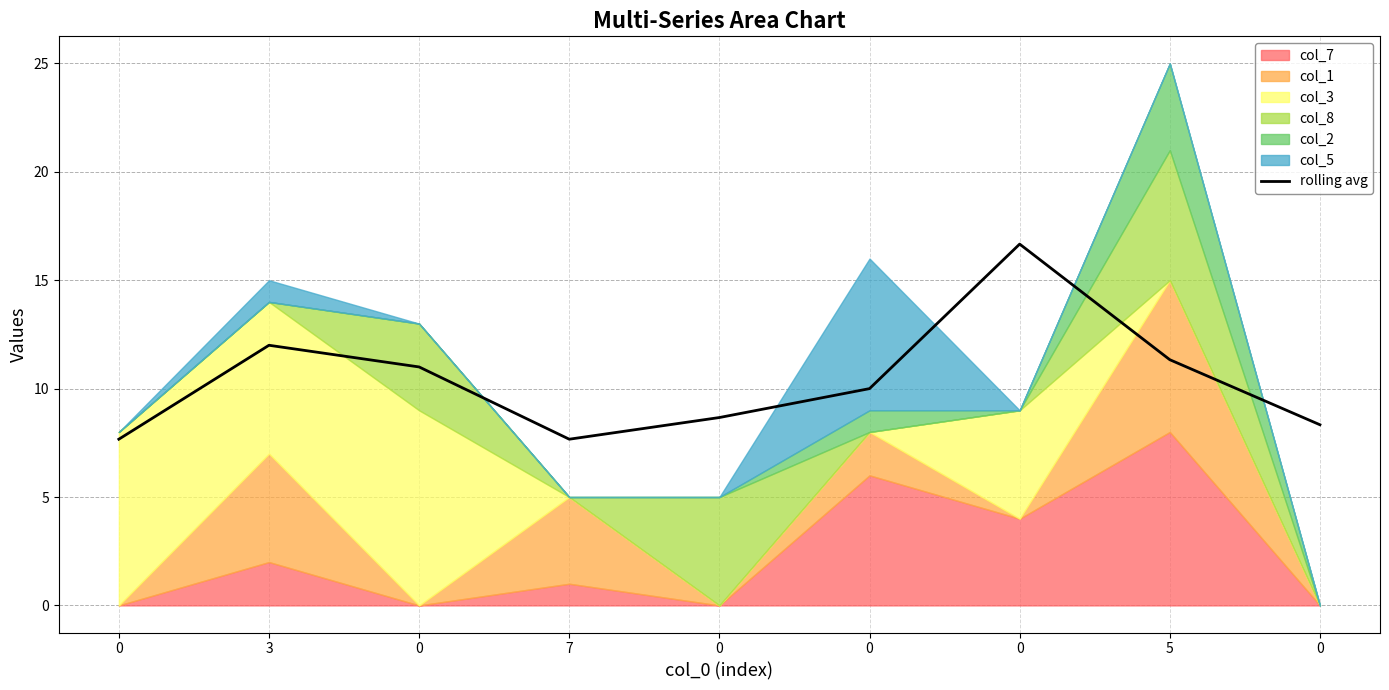

What is the greatest value displayed?

16.7